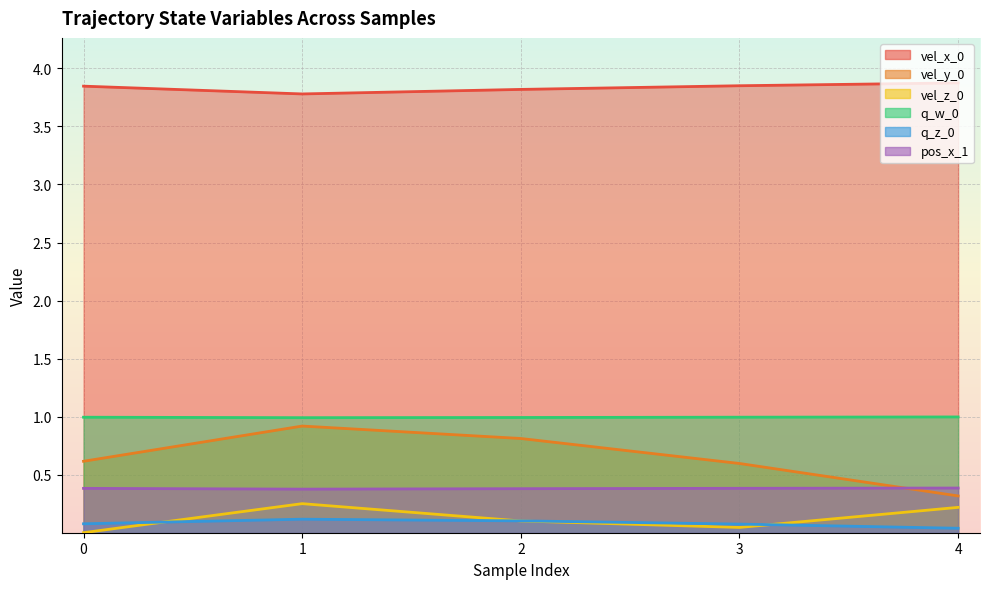

Which series has the widest spread of values?

vel_y_0